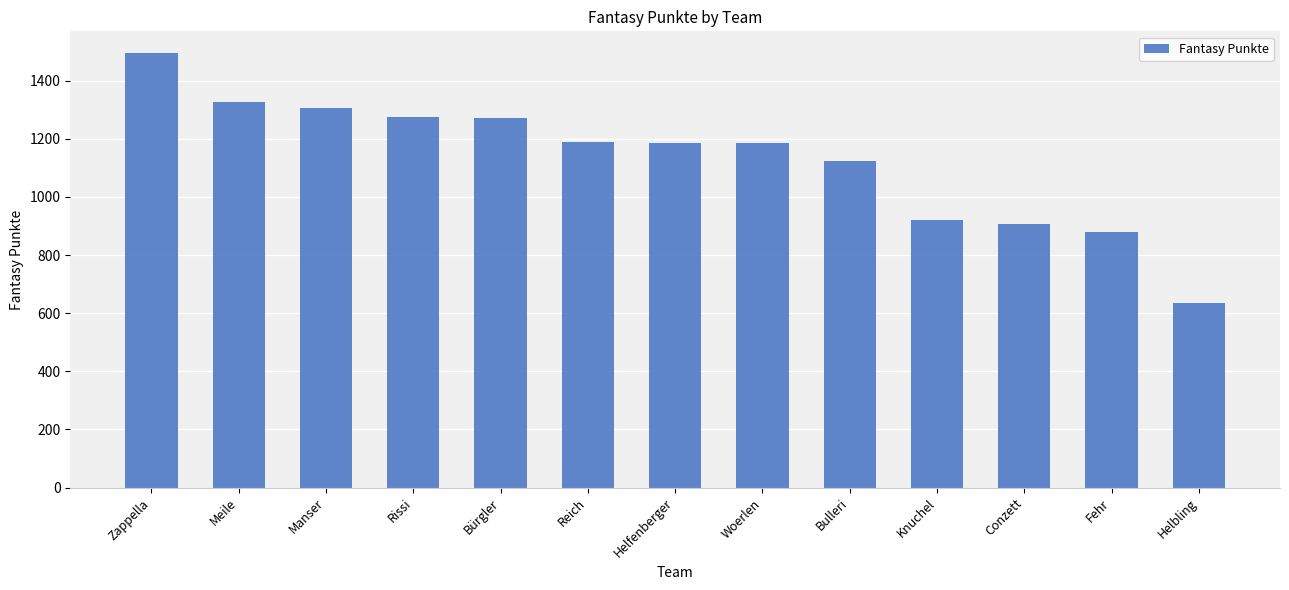

Which category has the highest value across all series?

Zappella